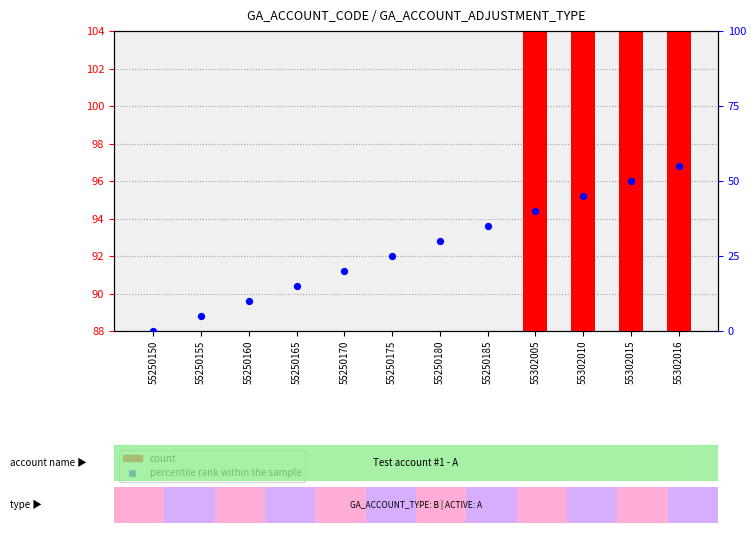

Which series has the largest total across all categories?

percentile rank within the sample